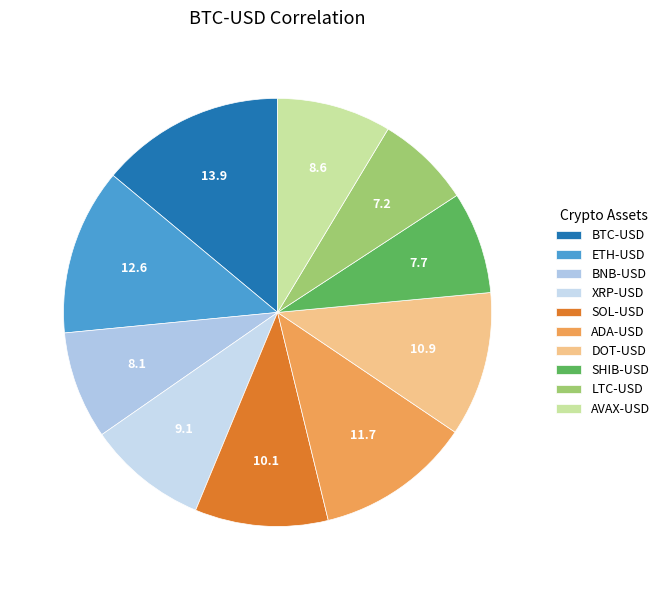

To the nearest percent, what is the average slice percentage?

10%